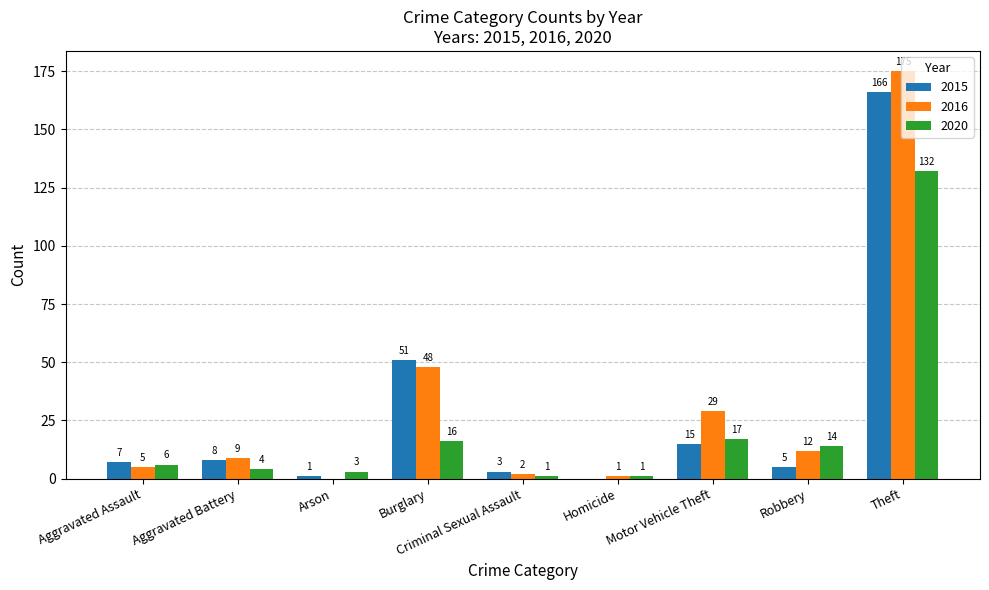

How many positive values does the 2015 series have?

8